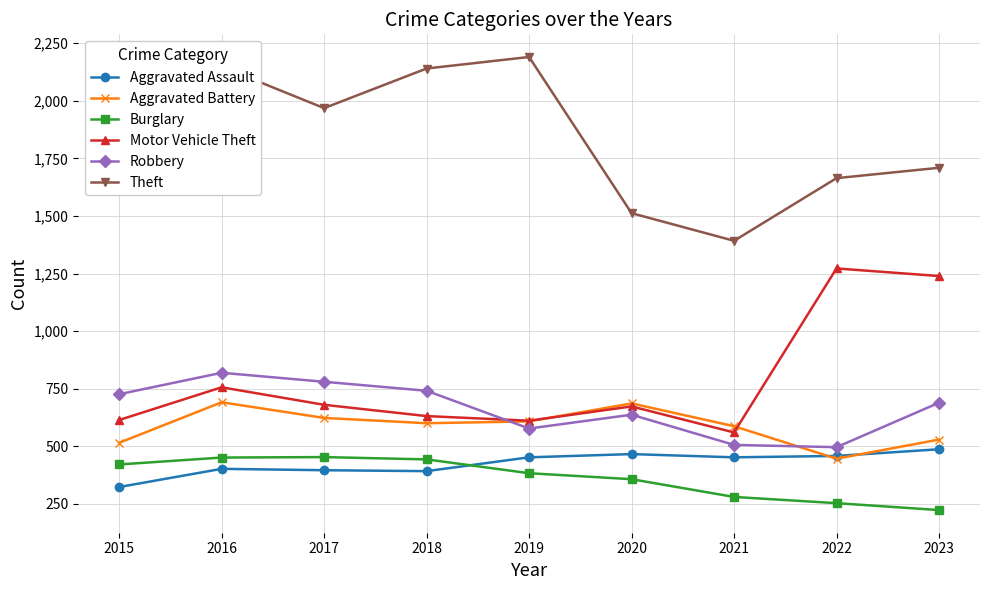

What is the difference between the highest and lowest values at 2018?

1748